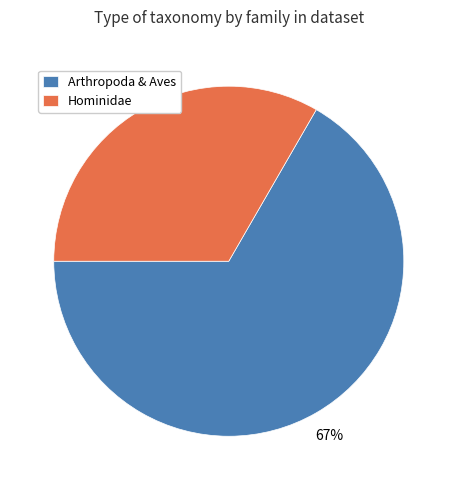

What is the largest slice in the pie chart?

Arthropoda & Aves